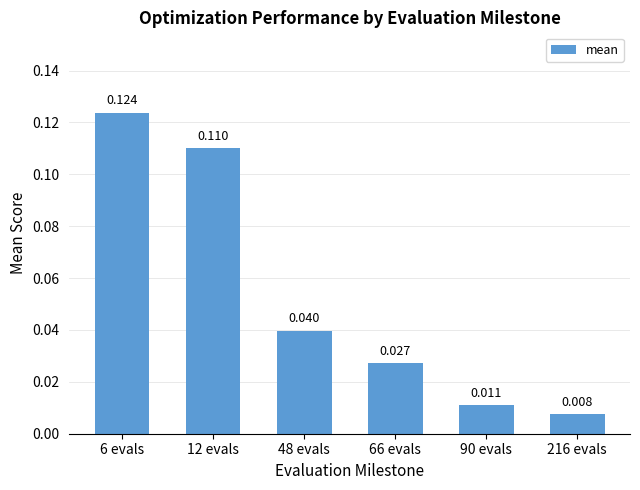

Which category has the highest value across all series?

6 evals